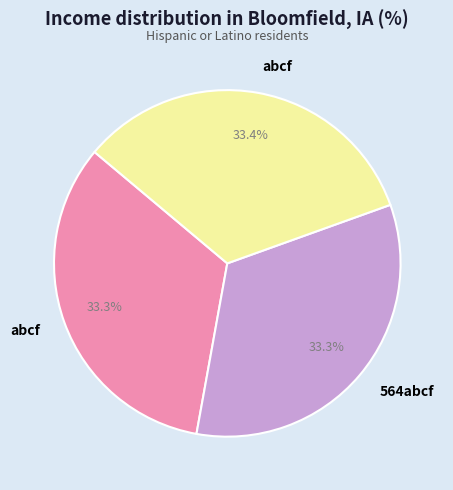

Is there any slice that represents more than half of the pie?

No